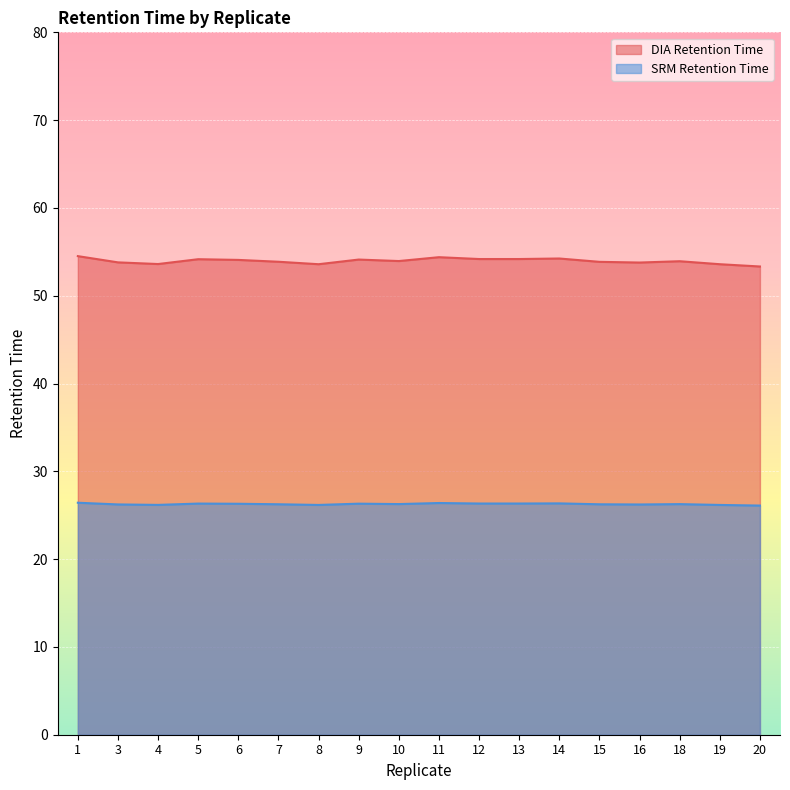

The SRM Retention Time series shows 26.3 at 6. True or false?

True